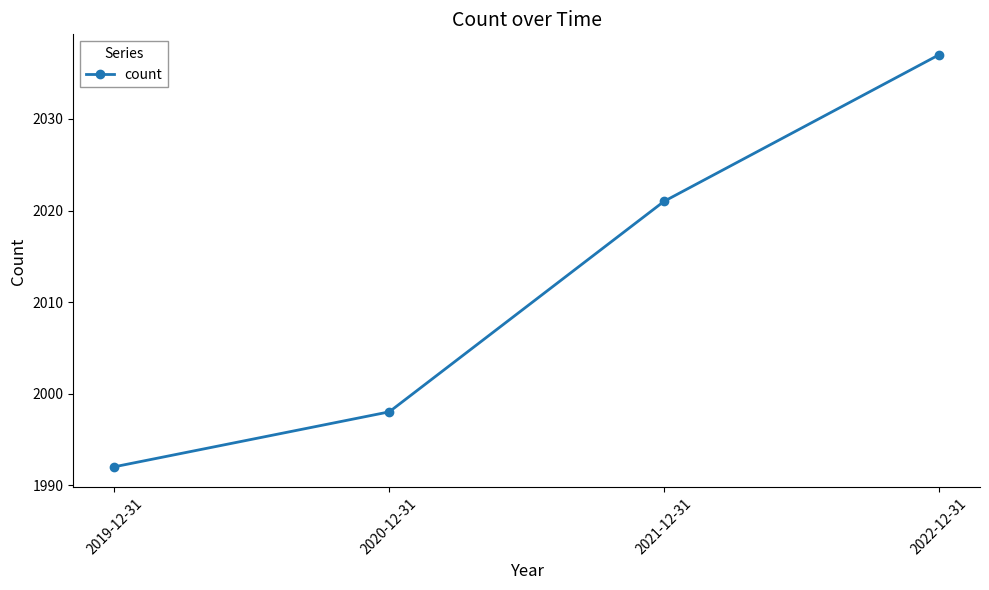

What is the difference between the maximum and second lowest values?

39